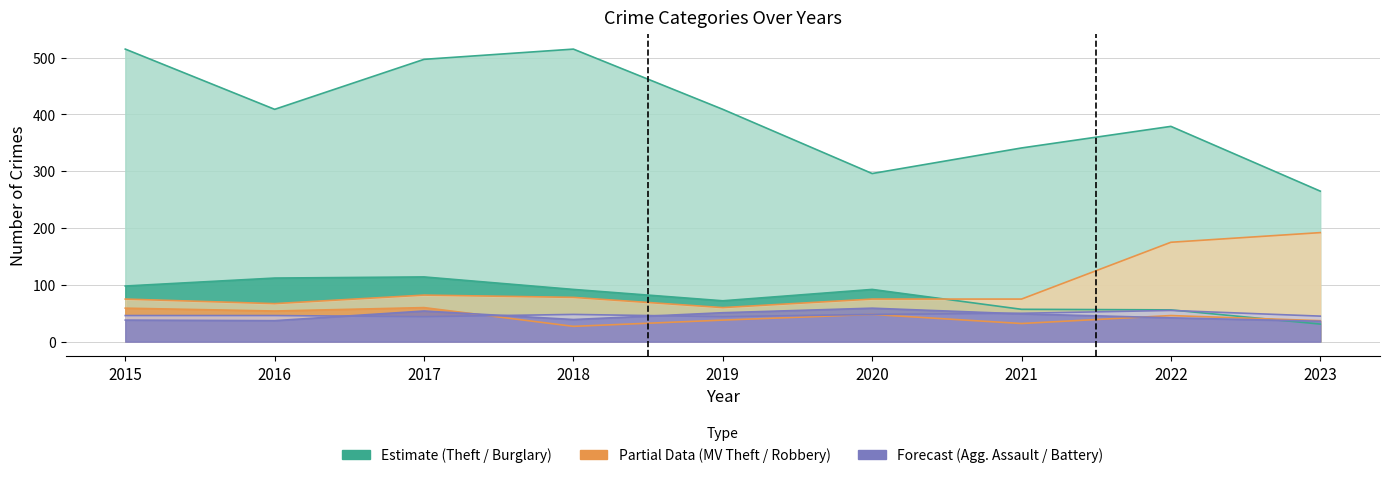

True or false: Motor Vehicle Theft has a value of 67 at 2016.

True